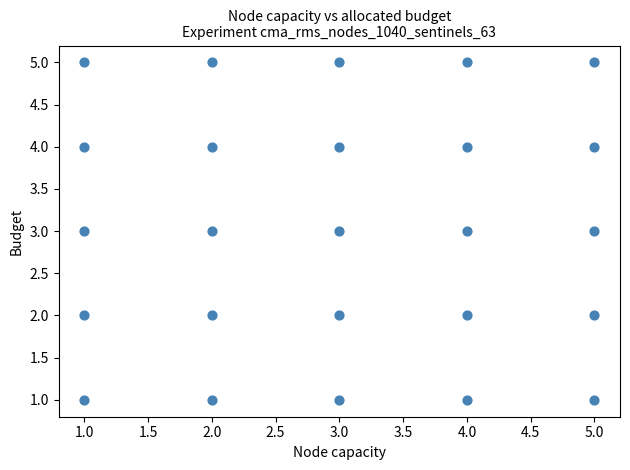

What is the range of Y values (max minus min)?

4